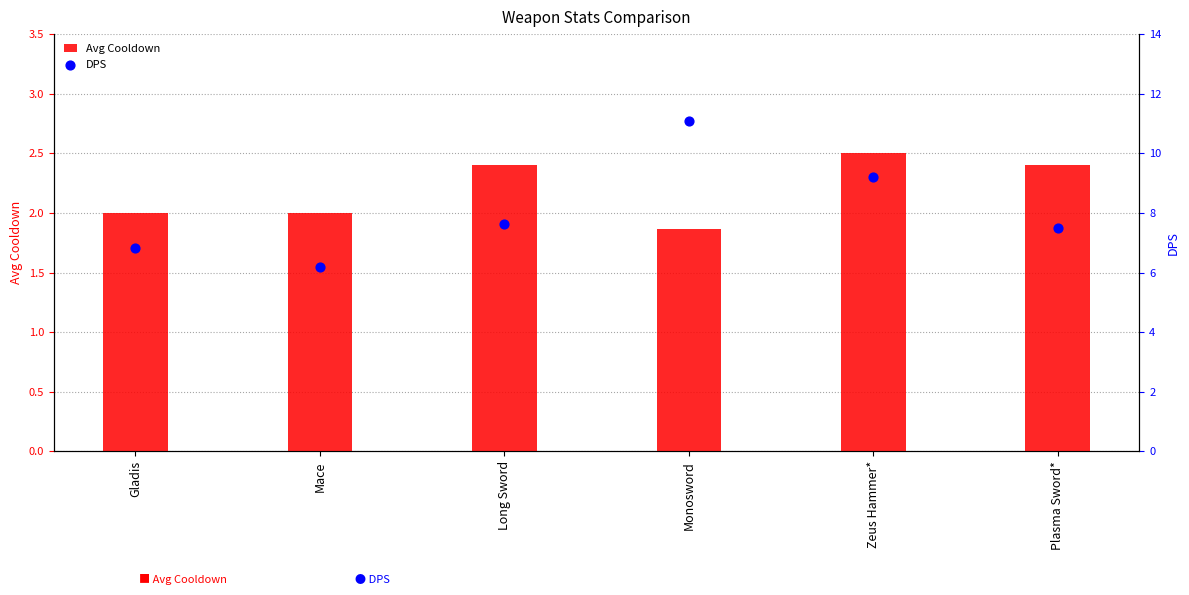

At how many categories does at least one series exceed 2?

6